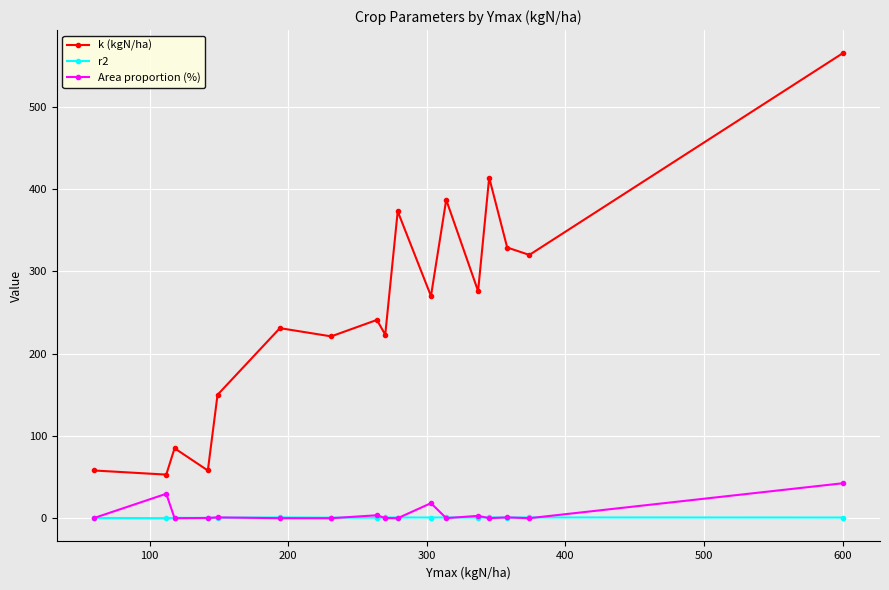

Does the chart have visible grid lines?

Yes